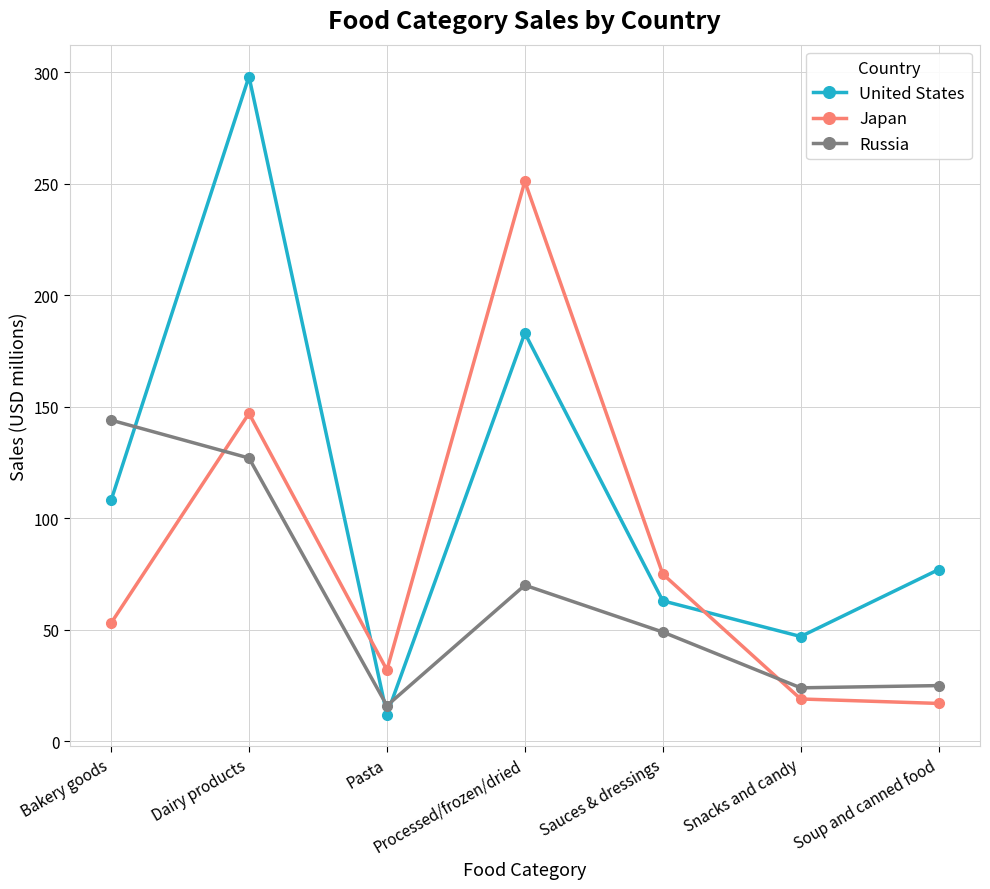

True or false: Japan and United States cross at least once.

True